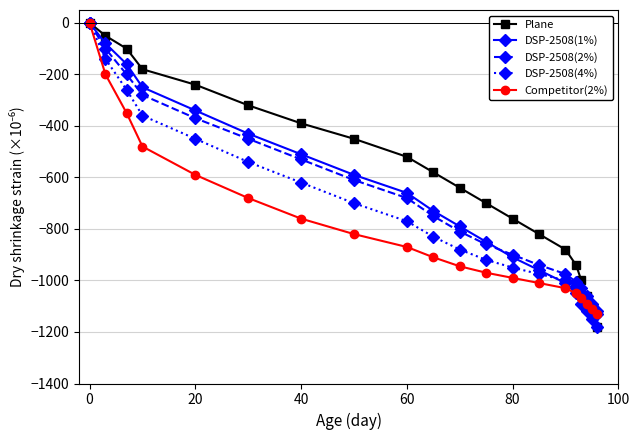

What is the smallest value displayed?

-1180